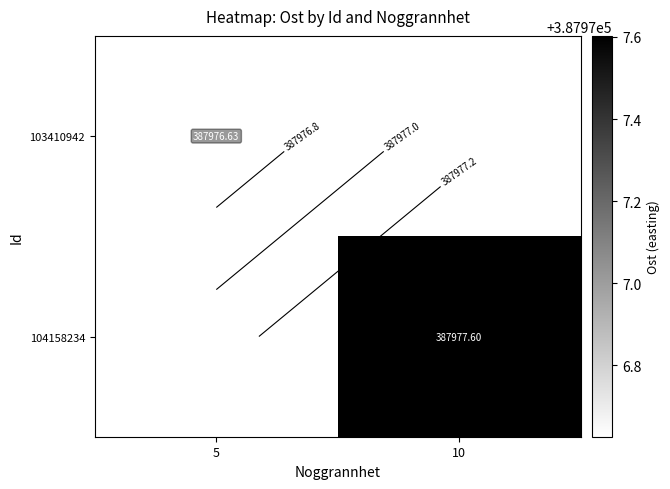

Is the value of 104158234 at 10 greater than the value of 103410942 at 5?

Yes